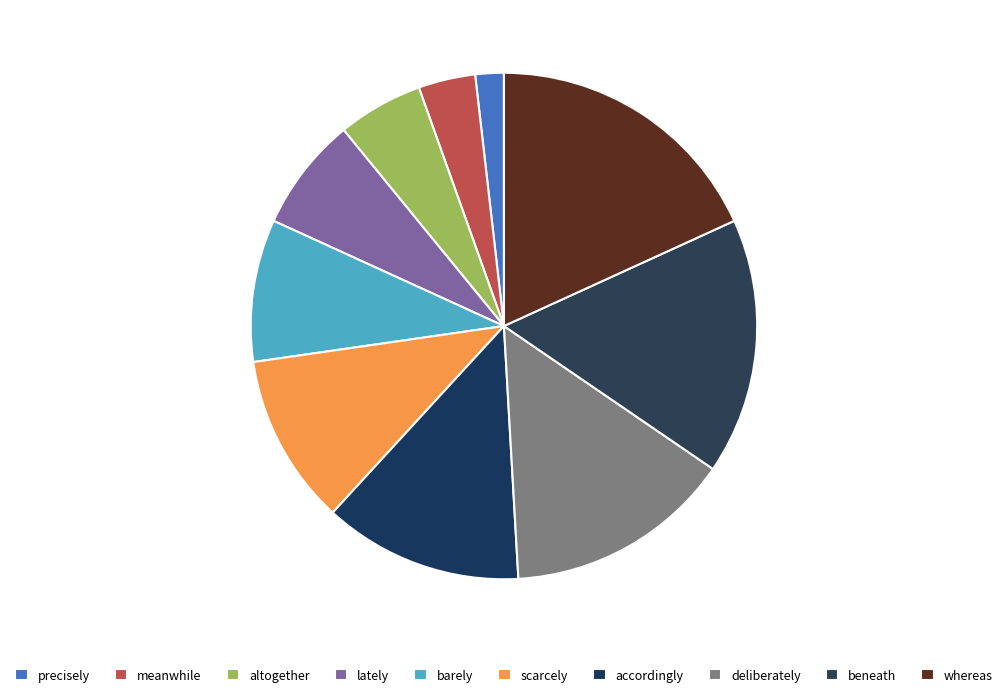

What is the smallest slice in the pie chart?

precisely